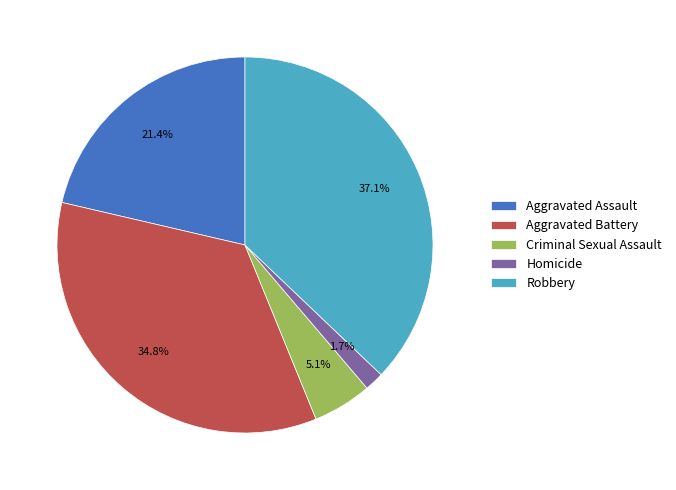

Rank the categories by value from highest to lowest.

Robbery, Aggravated Battery, Aggravated Assault, Criminal Sexual Assault, Homicide